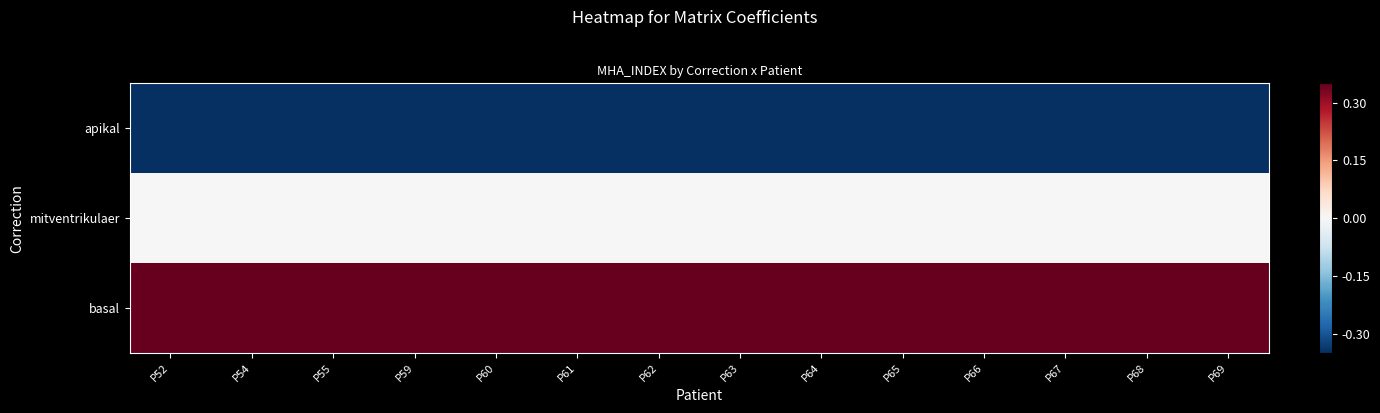

Reading left to right, what are all the values shown in this chart?

apikal: P52=-0.3	P54=-0.3	P55=-0.3	P59=-0.3	P60=-0.3	P61=-0.3	P62=-0.3	P63=-0.3	P64=-0.3	P65=-0.3	P66=-0.3	P67=-0.3	P68=-0.3	P69=-0.3
mitventrikulaer: P52=0.0	P54=0.0	P55=0.0	P59=0.0	P60=0.0	P61=0.0	P62=0.0	P63=0.0	P64=0.0	P65=0.0	P66=0.0	P67=0.0	P68=0.0	P69=0.0
basal: P52=0.3	P54=0.3	P55=0.3	P59=0.3	P60=0.3	P61=0.3	P62=0.3	P63=0.3	P64=0.3	P65=0.3	P66=0.3	P67=0.3	P68=0.3	P69=0.3